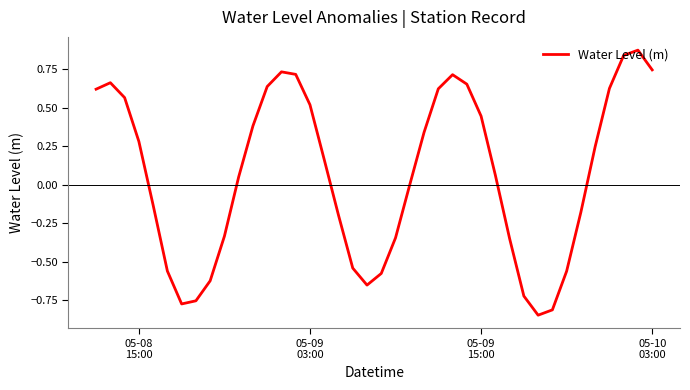

What is the average value?

0.1